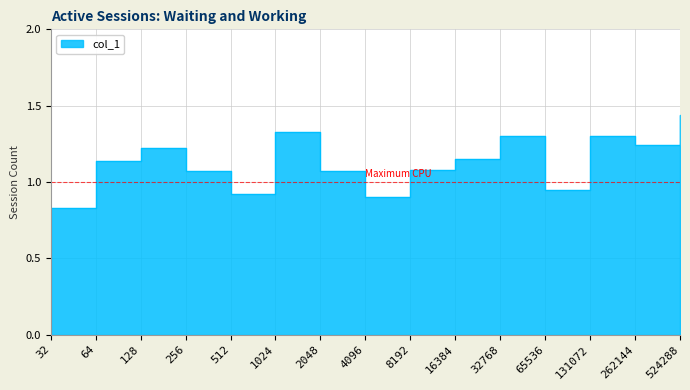

What is the greatest value displayed?

1.4